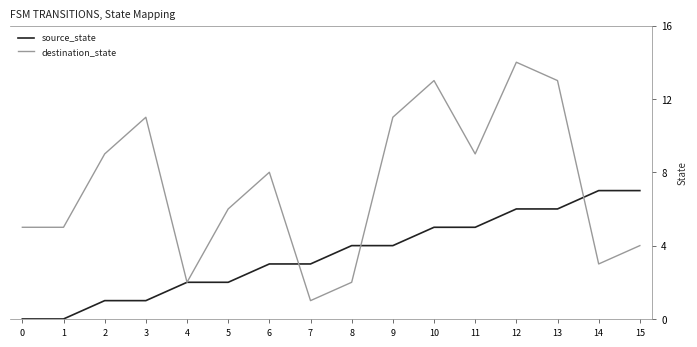

Which series has the largest range (max minus min)?

destination_state